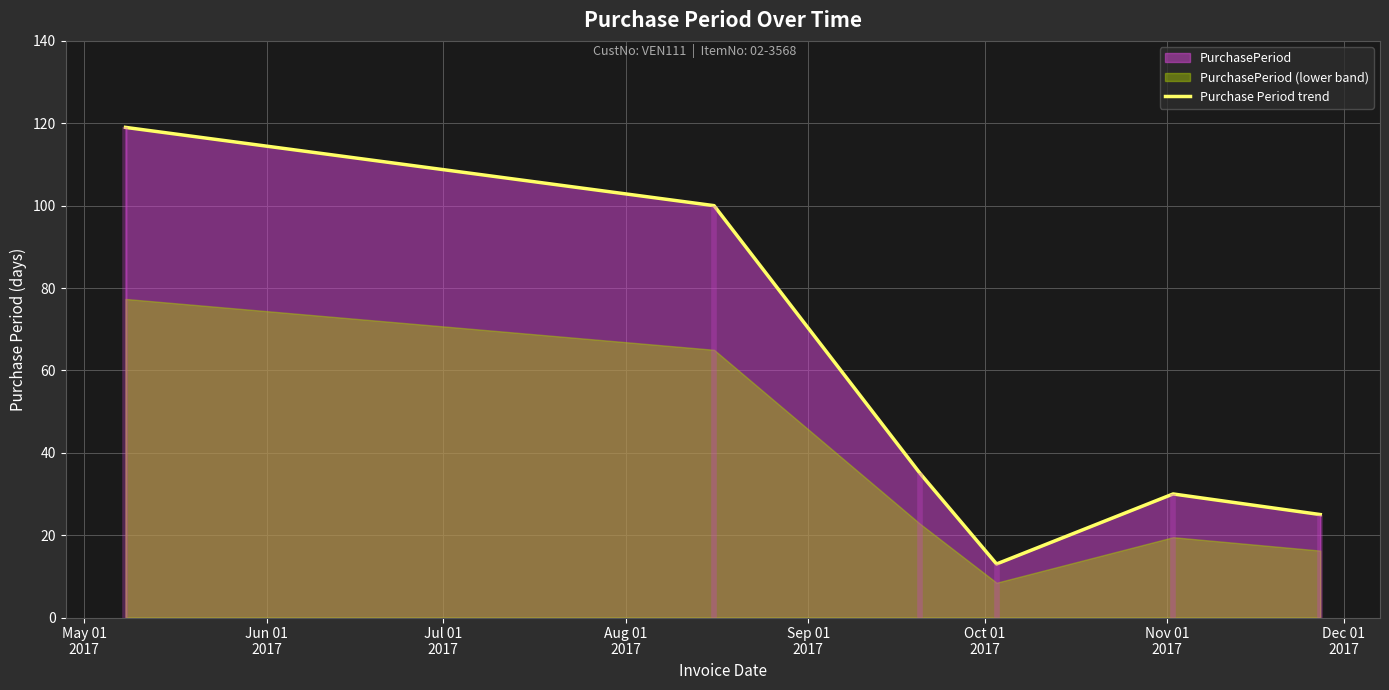

How many data points are less than 35?

3